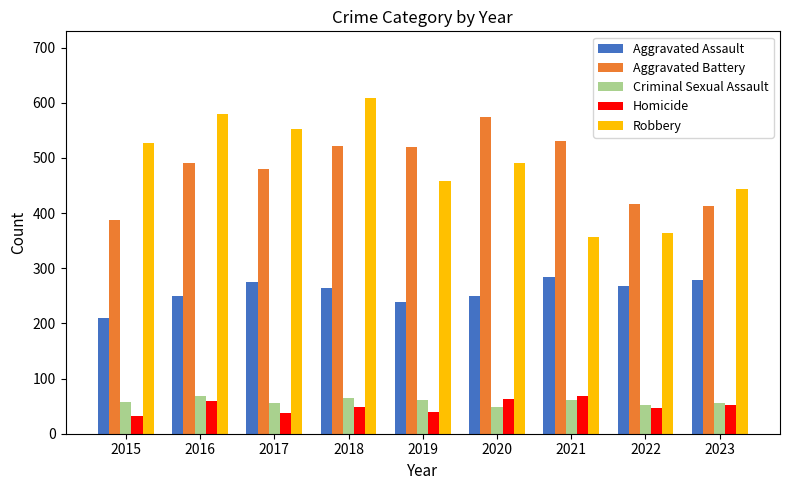

What is the difference between the Robbery values at 2021 and 2023?

88